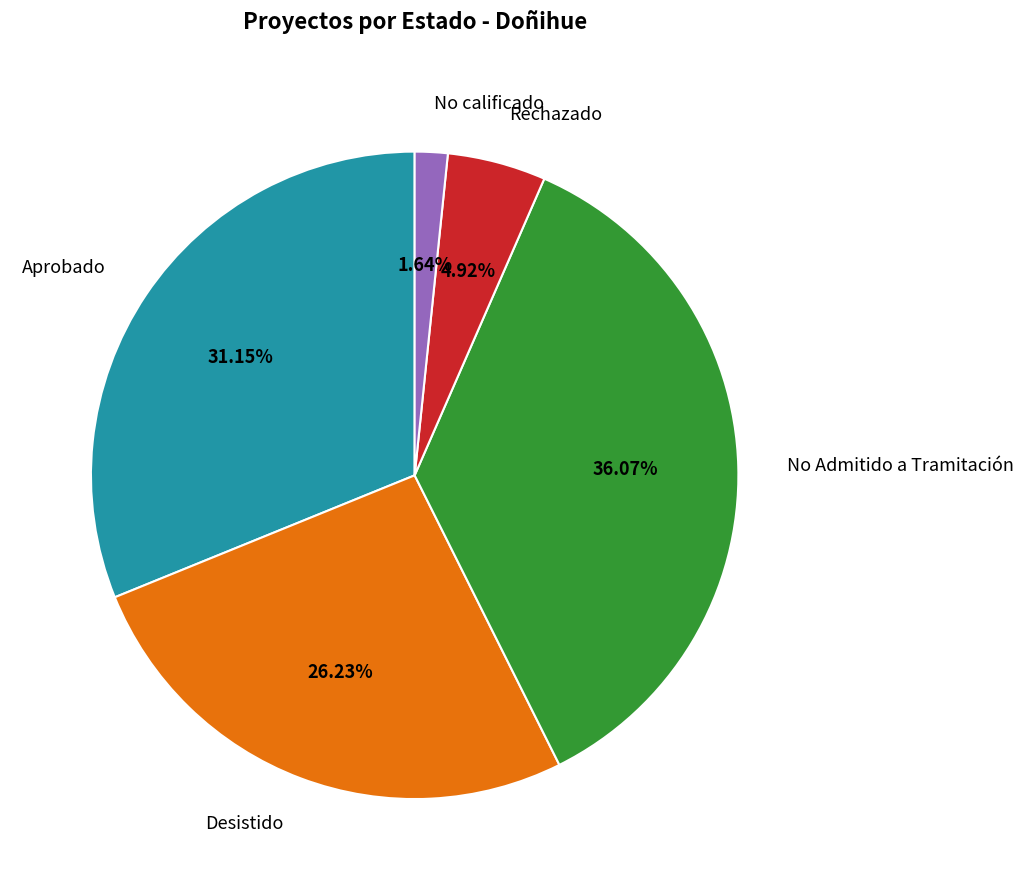

Is there any slice that represents more than half of the pie?

No